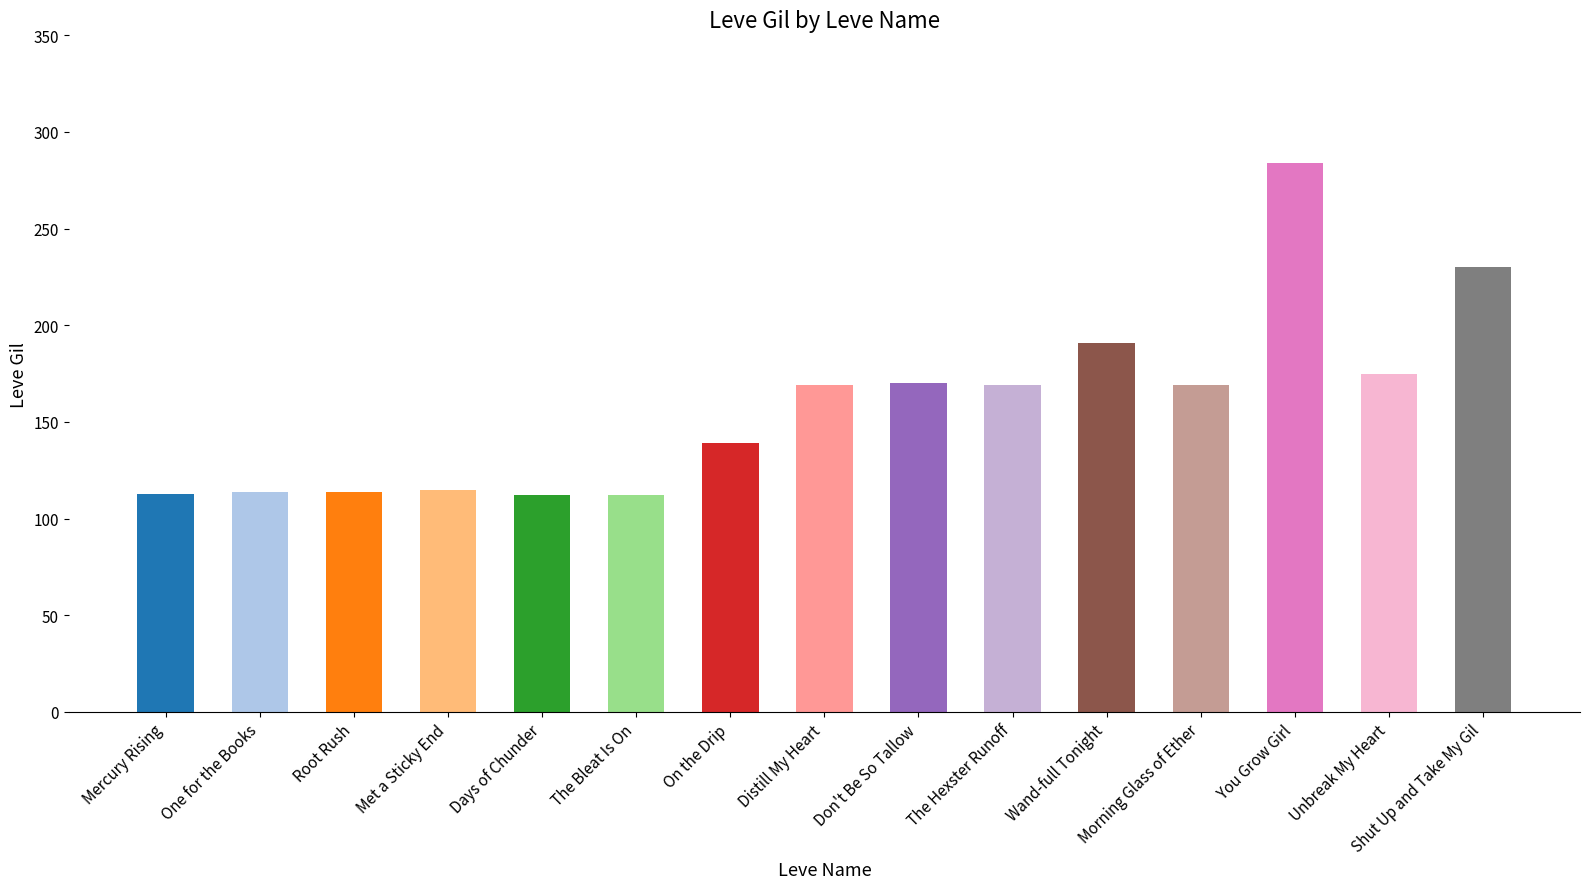

What is the change in value from Don't Be So Tallow to Morning Glass of Ether?

-1